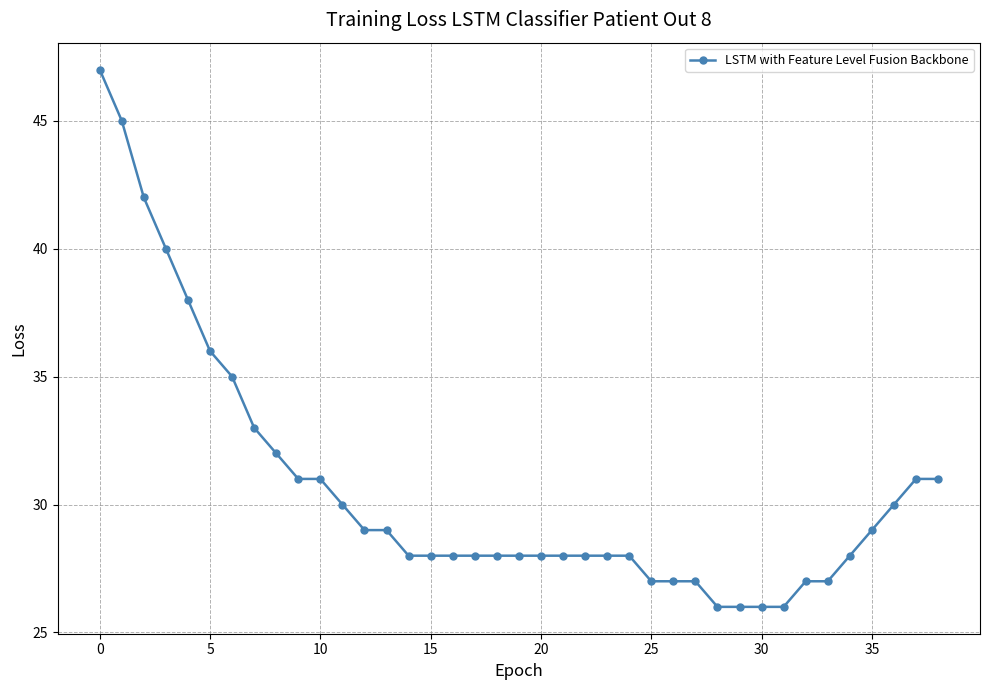

Reading right to left, extract all data points from this chart.

31	31	30	29	28	27	27	26	26	26	26	27	27	27	28	28	28	28	28	28	28	28	28	28	28	29	29	30	31	31	32	33	35	36	38	40	42	45	47